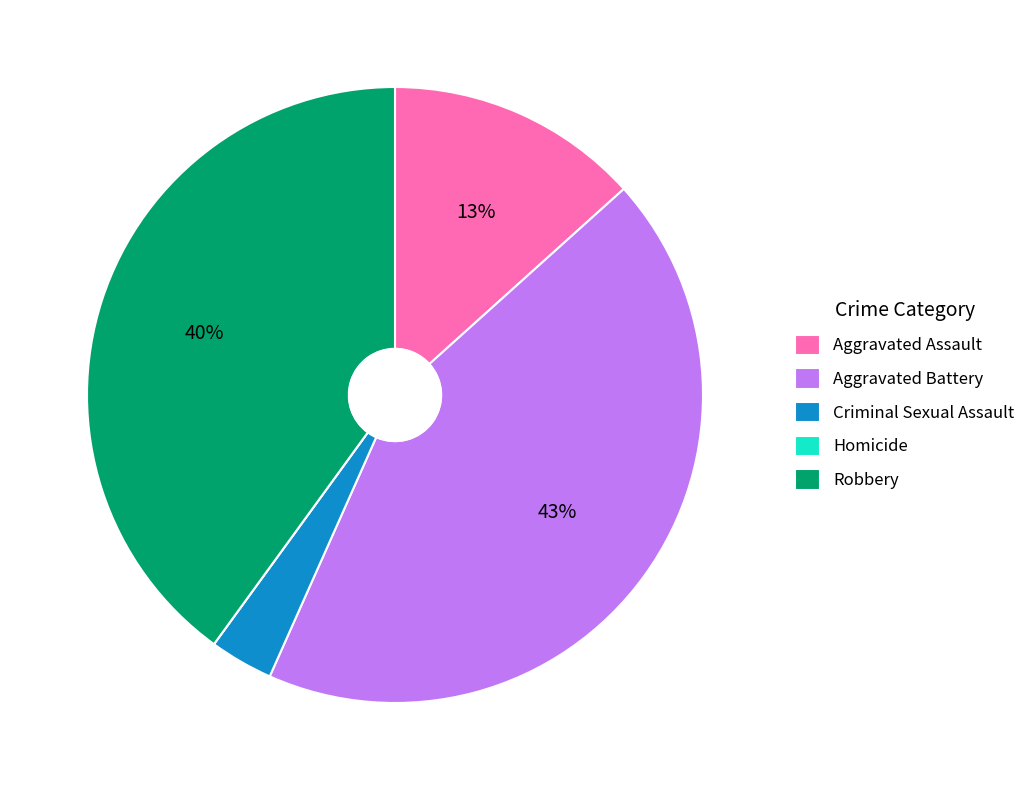

Does any single category account for the majority?

No